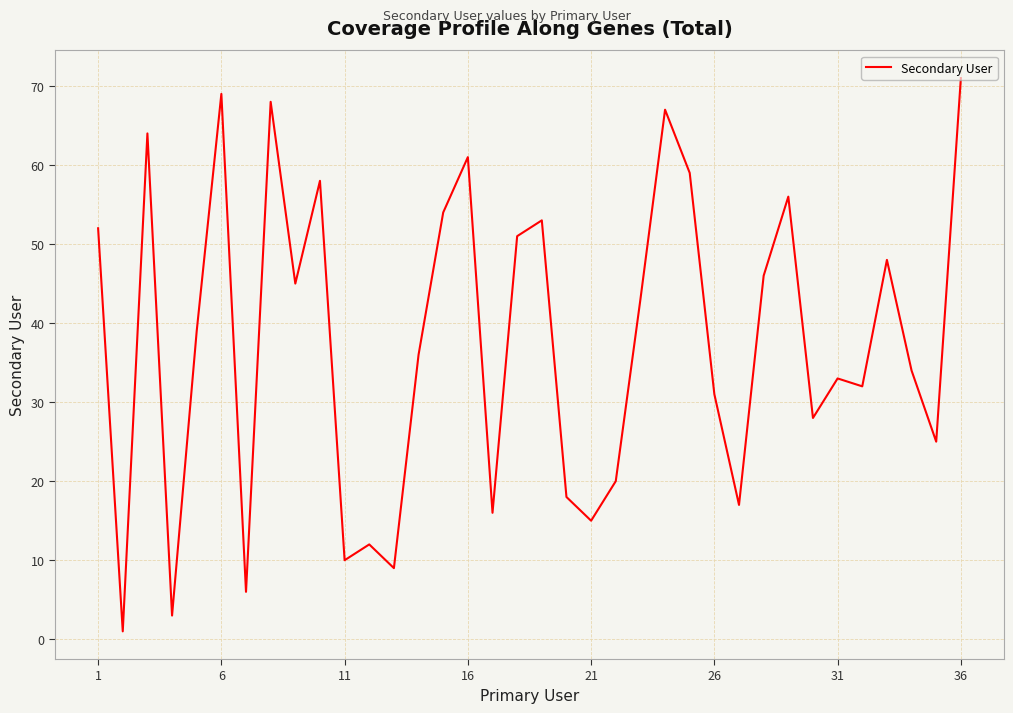

What is the maximum value shown in the chart?

71